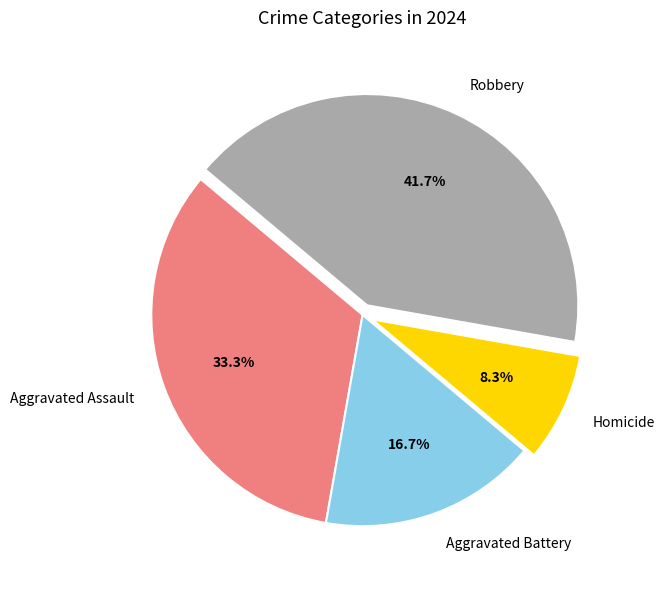

What portion of the pie excludes Robbery?

58.3%